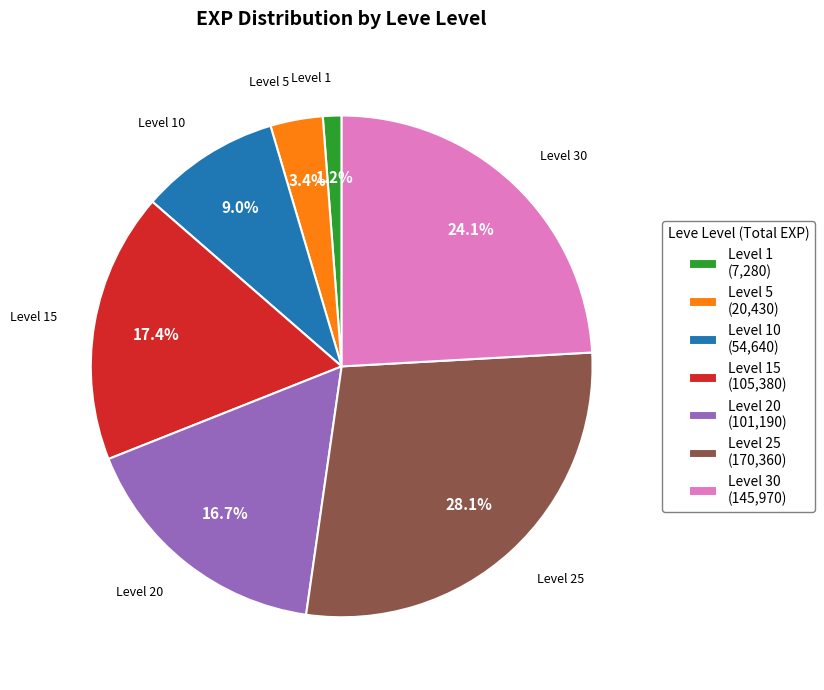

To the nearest percent, what is the average slice percentage?

14%